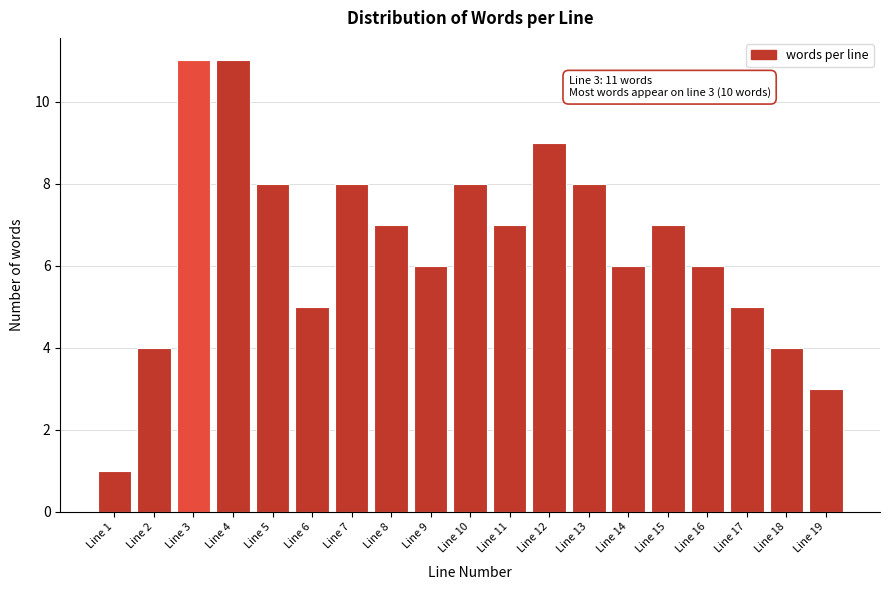

Reading left to right, what are all the values shown in this chart?

Line 1=1	Line 2=4	Line 3=11	Line 4=11	Line 5=8	Line 6=5	Line 7=8	Line 8=7	Line 9=6	Line 10=8	Line 11=7	Line 12=9	Line 13=8	Line 14=6	Line 15=7	Line 16=6	Line 17=5	Line 18=4	Line 19=3